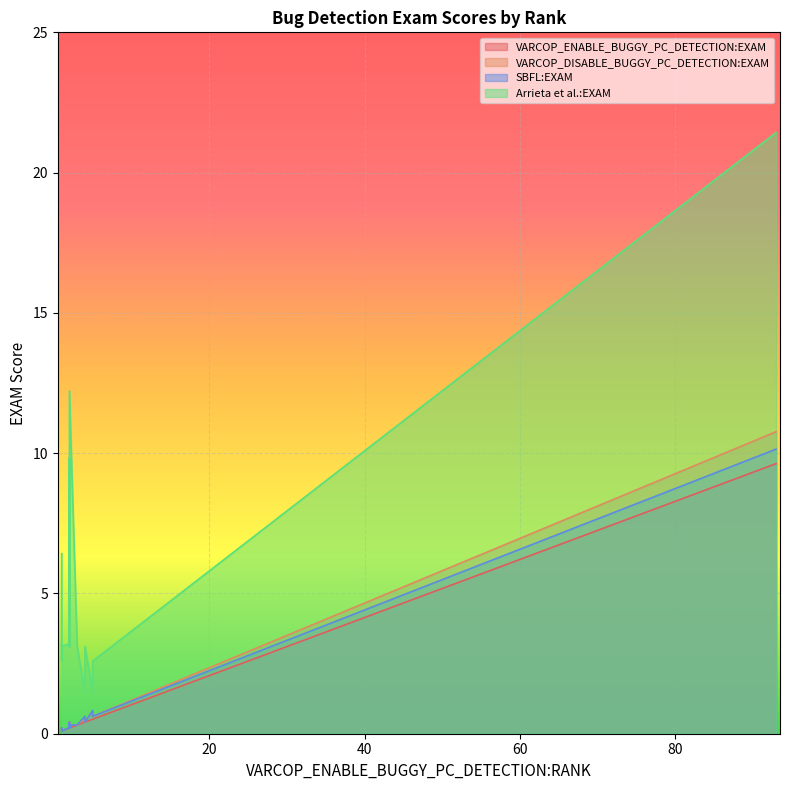

Is the value of SBFL:EXAM at 5 greater than the value of Arrieta et al.:EXAM at 1?

No